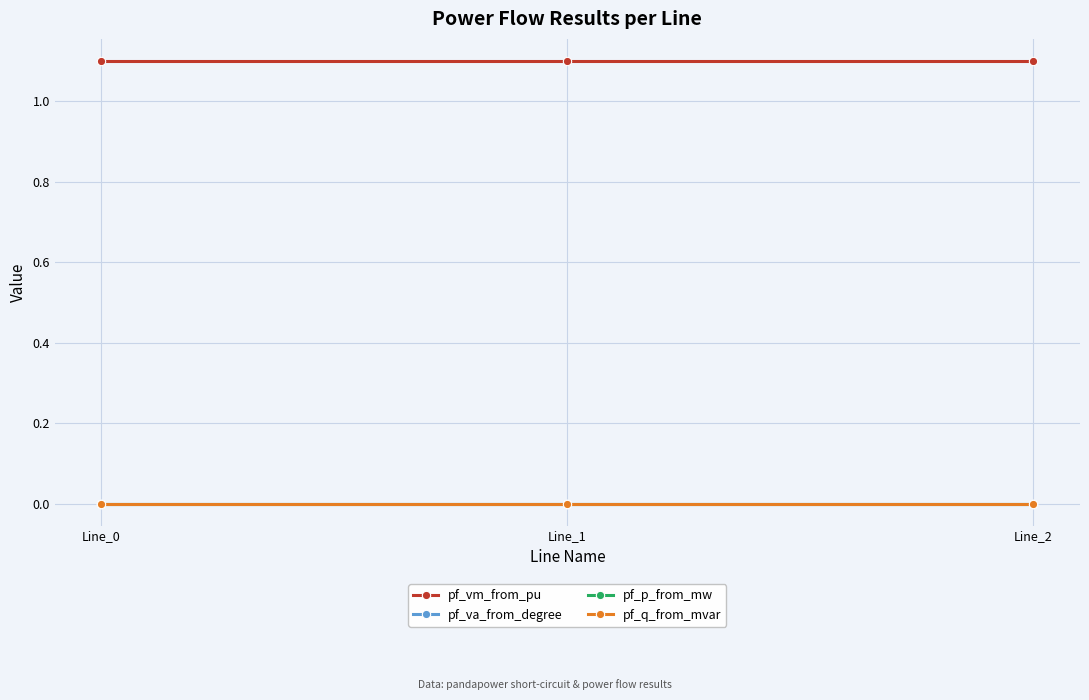

Is this an area chart (filled region under the line)?

No